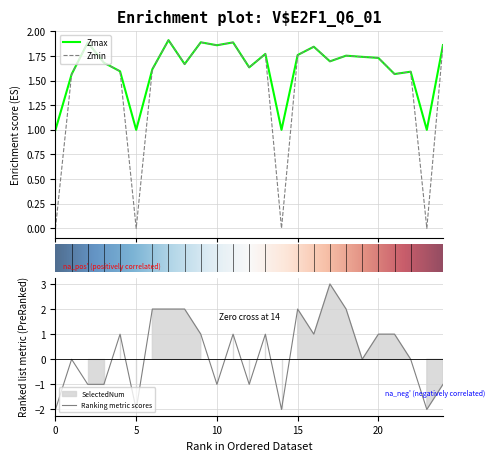

Is the value of Zmax at 3.0 greater than the value of Zmin at 6.0?

Yes